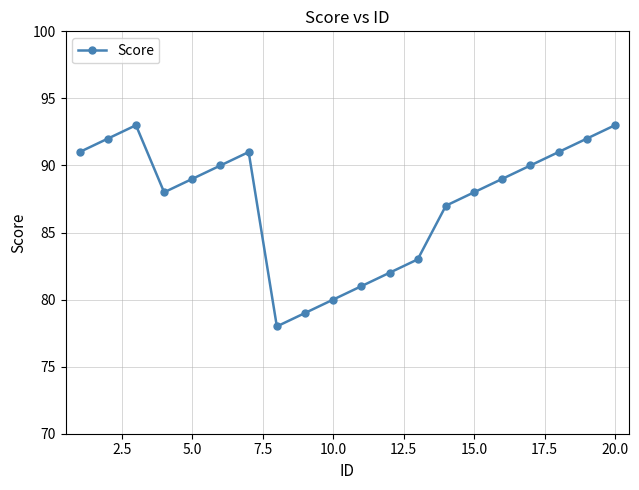

What is the maximum value shown in the chart?

93